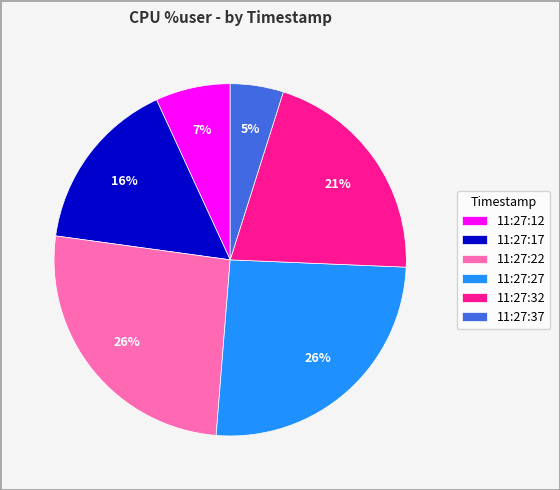

What percentage is the 11:27:27 slice, to the nearest percent?

26%